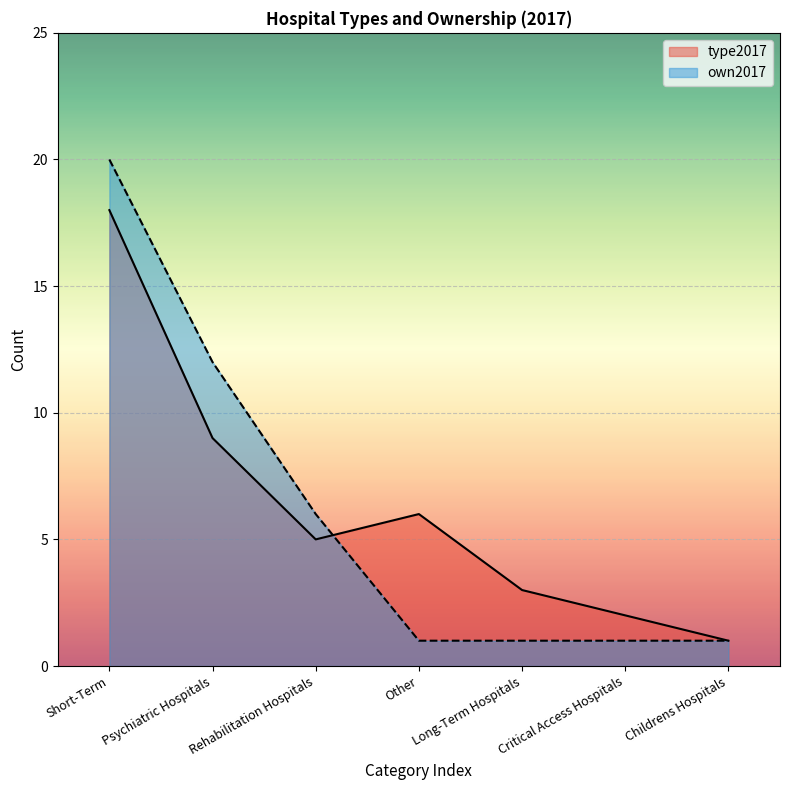

The value of type2017 at Short-Term is 7. True or false?

False